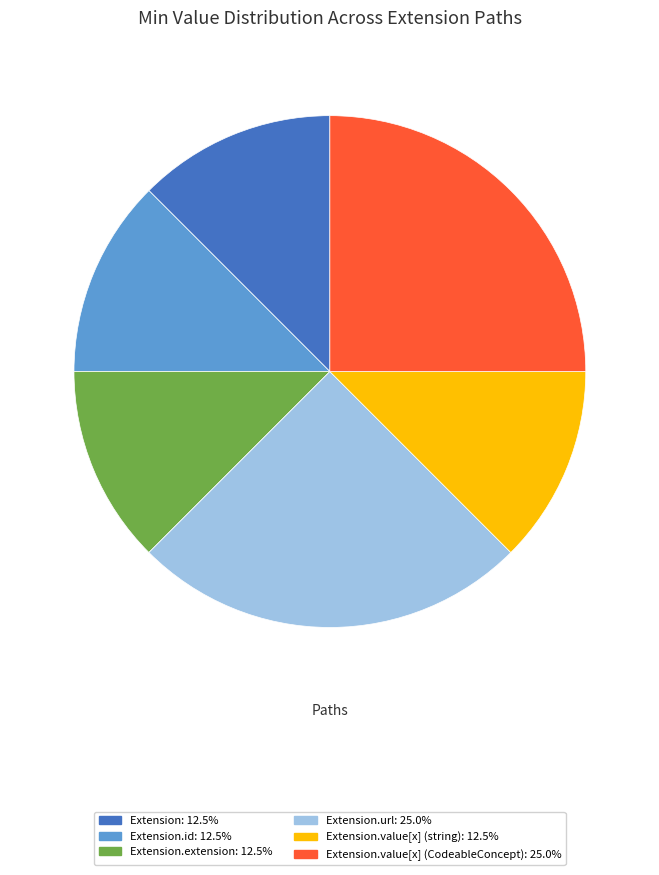

Is there any slice that represents more than half of the pie?

No